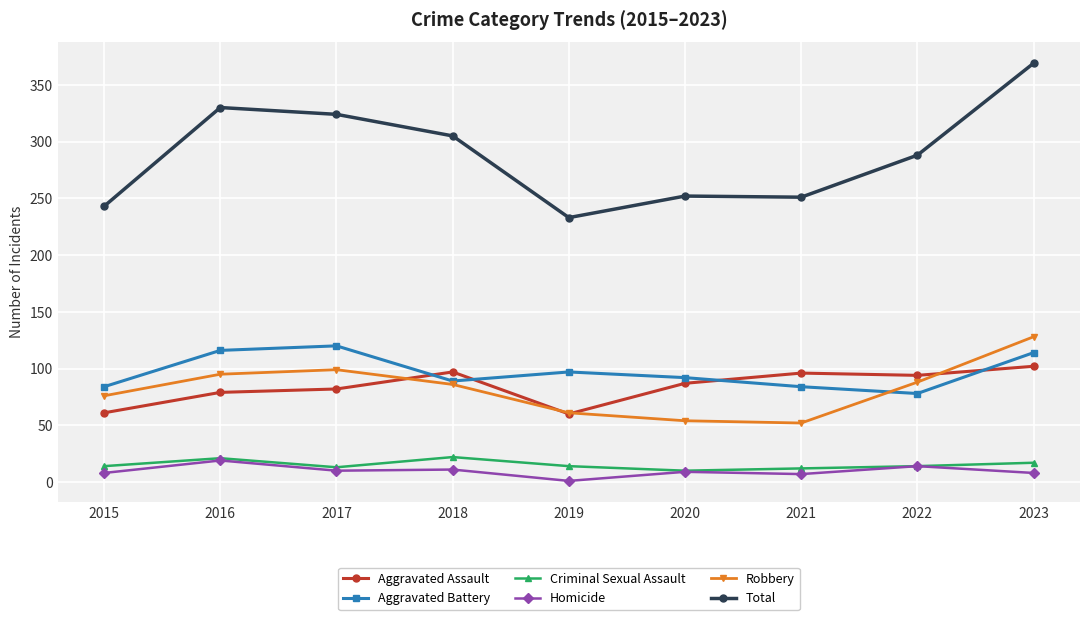

How many values in the Aggravated Assault series are below 87?

4